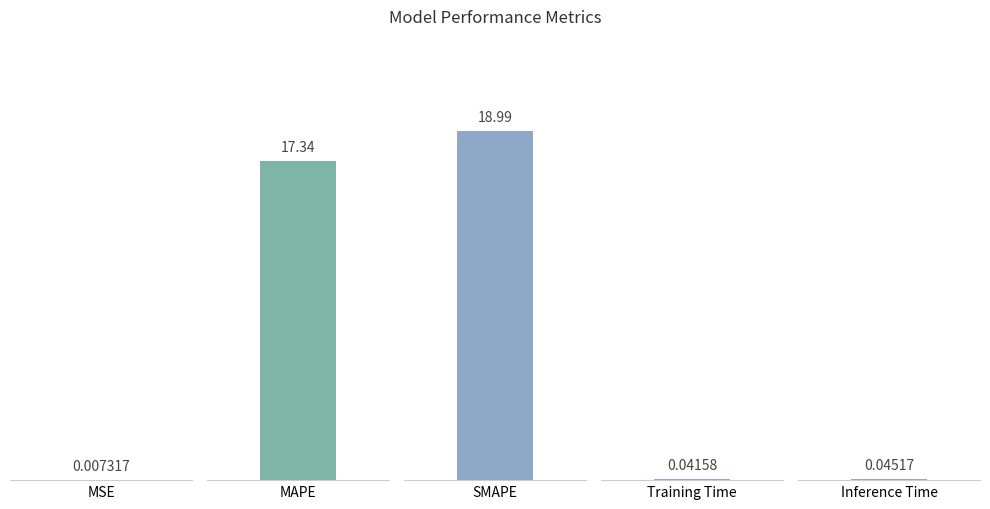

What is the greatest value displayed?

19.0